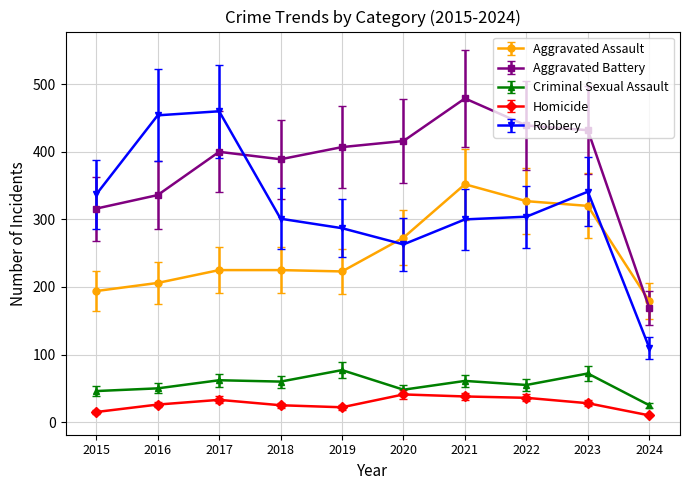

True or false: Aggravated Battery has more than 1 interior local peaks.

True